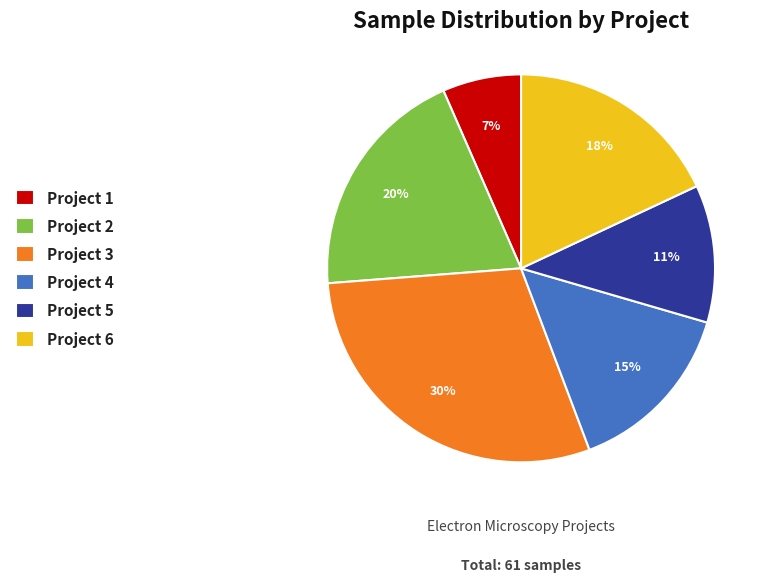

True or false: Project 2 accounts for 9% of the total.

False